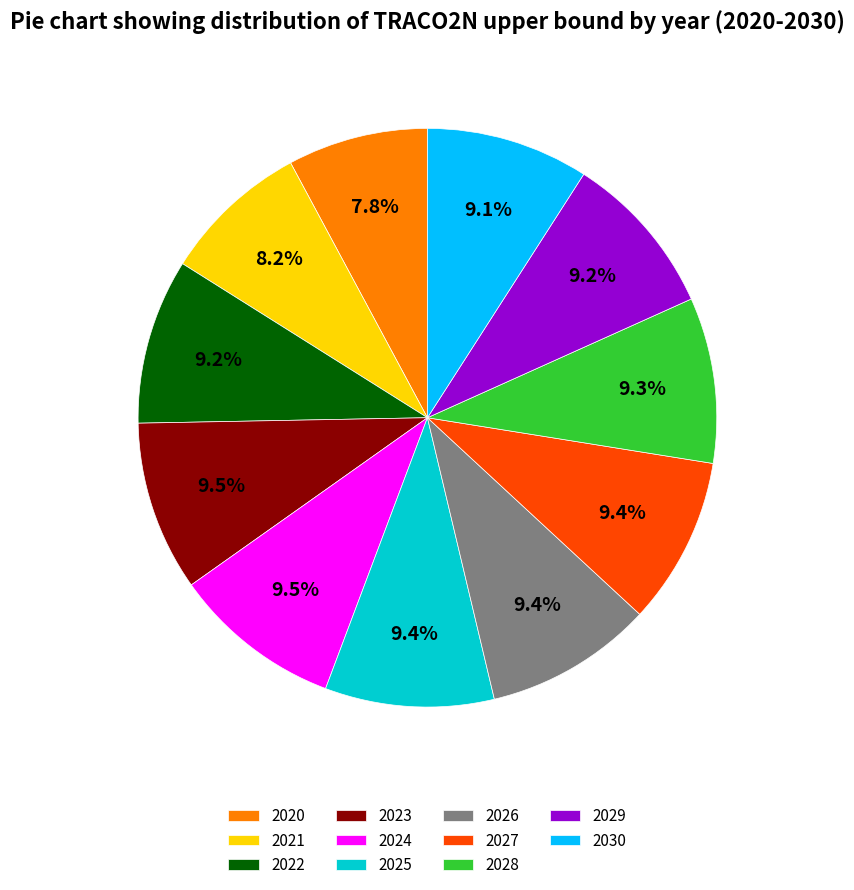

What is the total percentage of 2029 and 2026?

18.6%